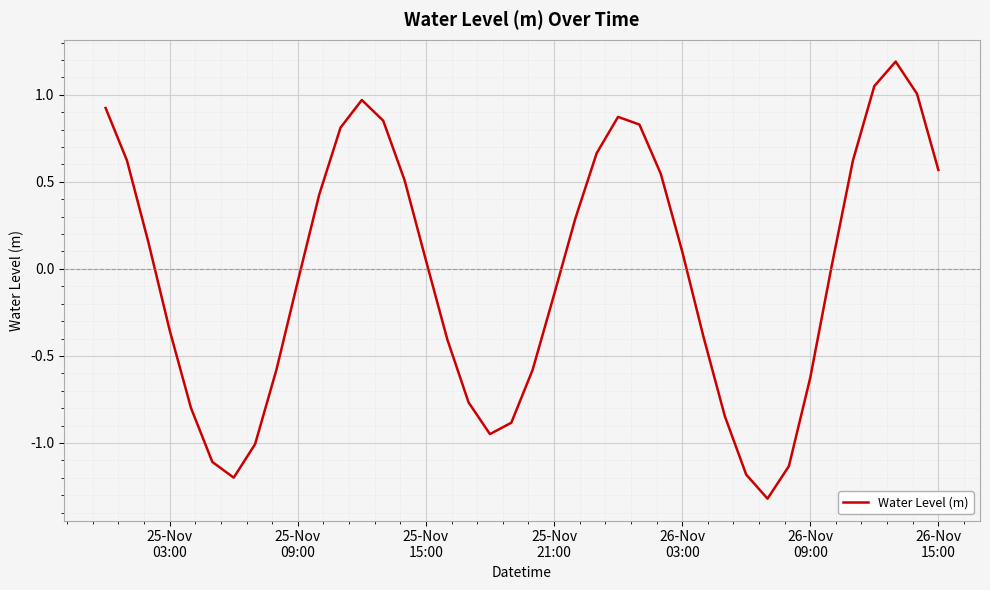

What is the minimum value shown in the chart?

-1.3